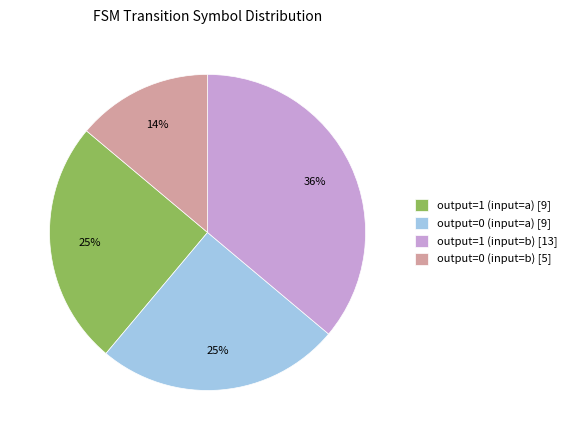

Which slice is the largest?

output=1 (input=b) [13]